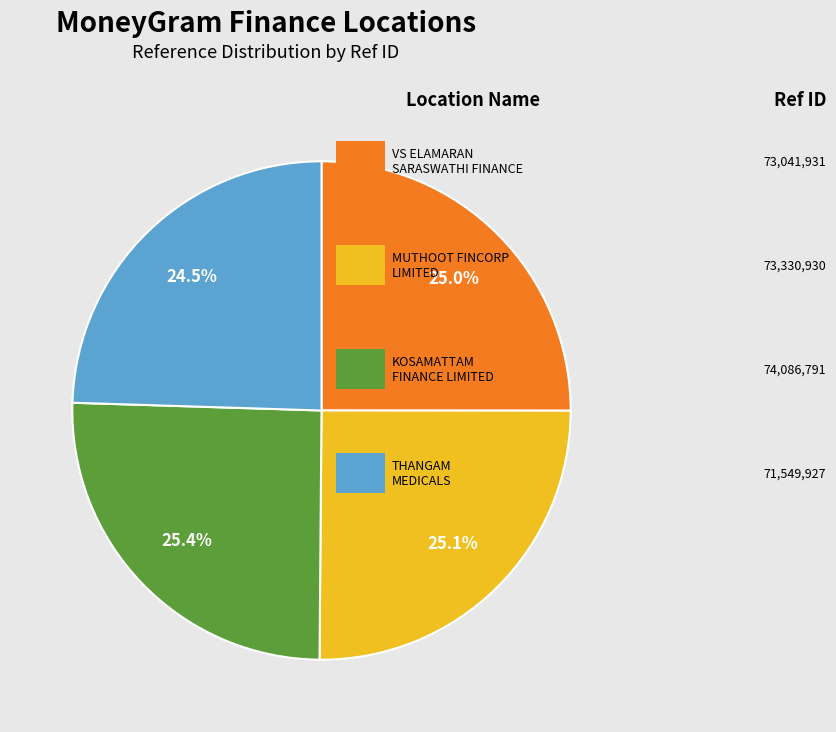

Is there any slice that represents more than half of the pie?

No